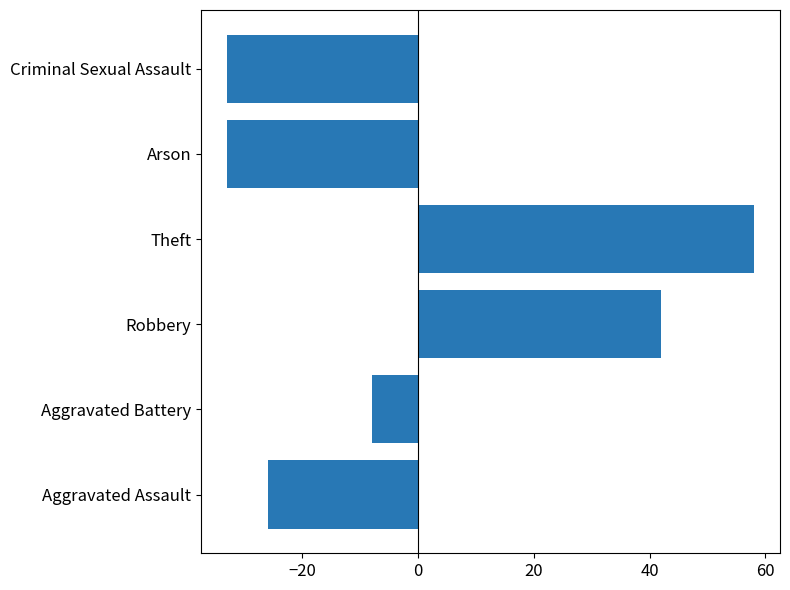

Reading bottom to top, what are all the values shown in this chart?

-26	-8	42	58	-33	-33